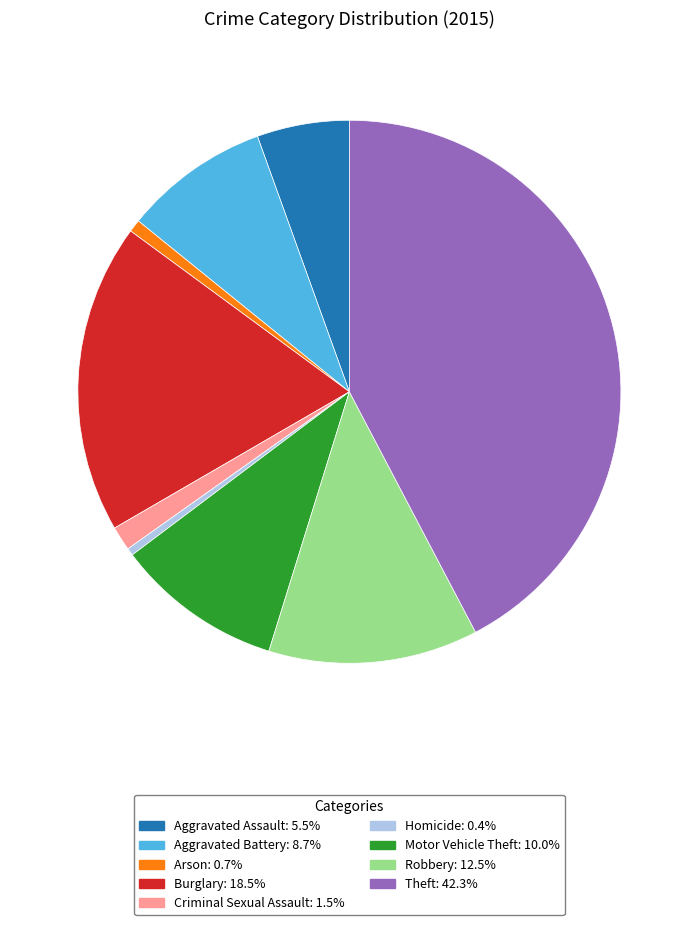

Combined, do Aggravated Battery and Criminal Sexual Assault account for over 50%?

No